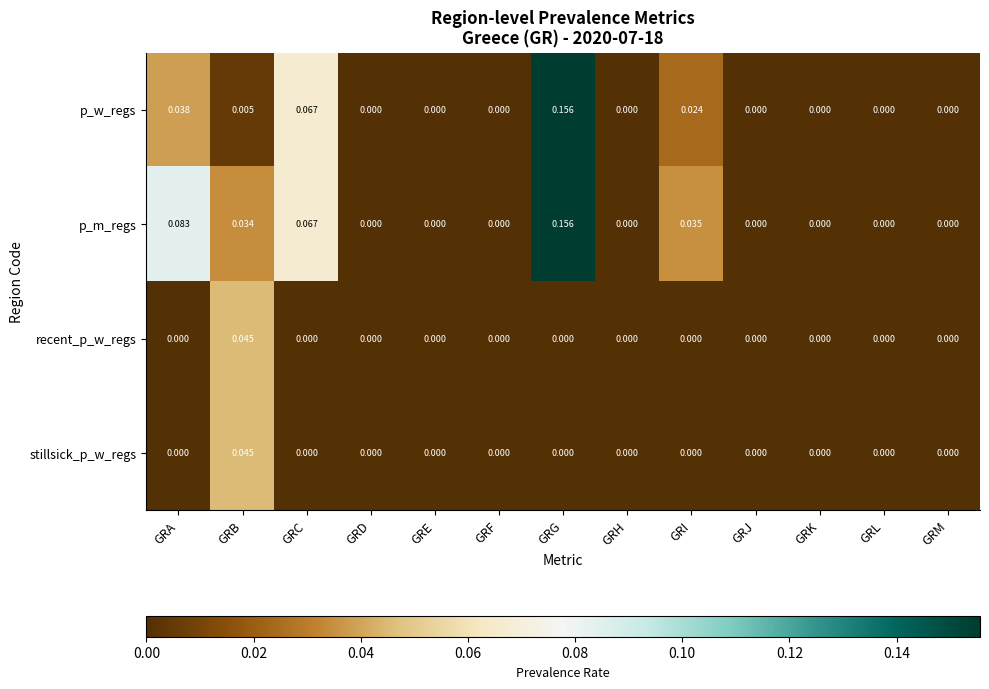

At which category is the sum across all series the highest?

GRG